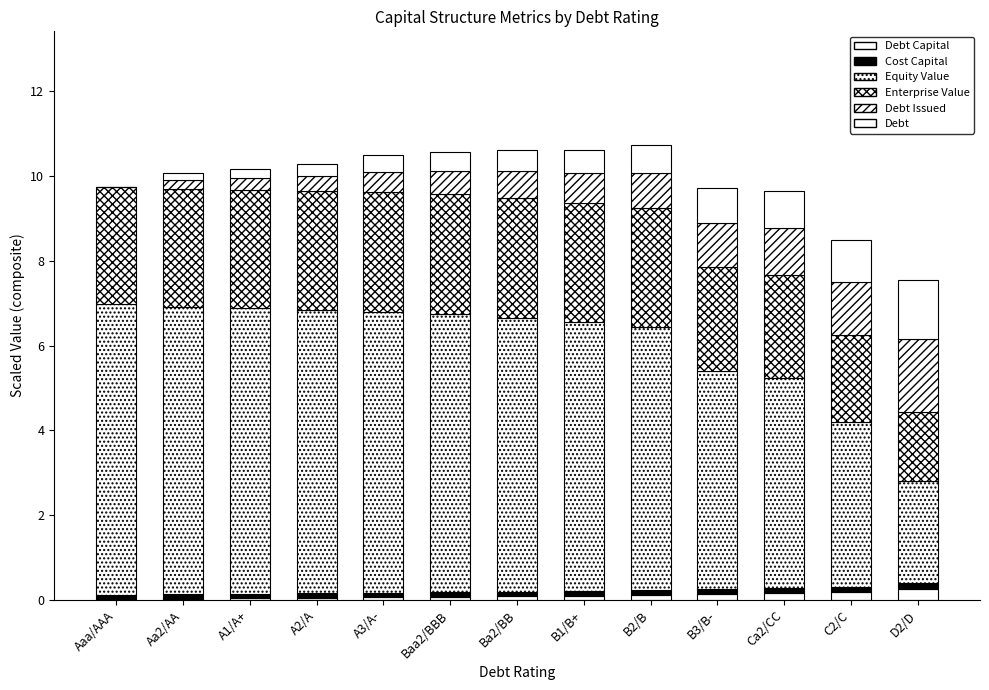

What is the sum of the Cost Capital values at Baa2/BBB and Aa2/AA?

0.2